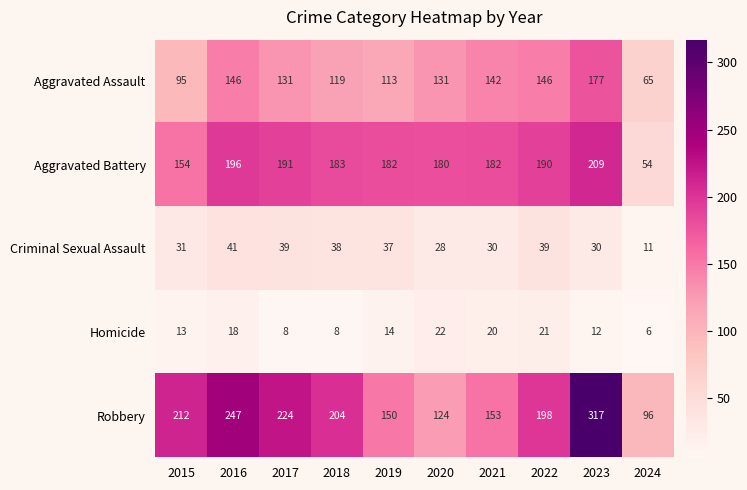

Which series has the widest spread of values?

Robbery